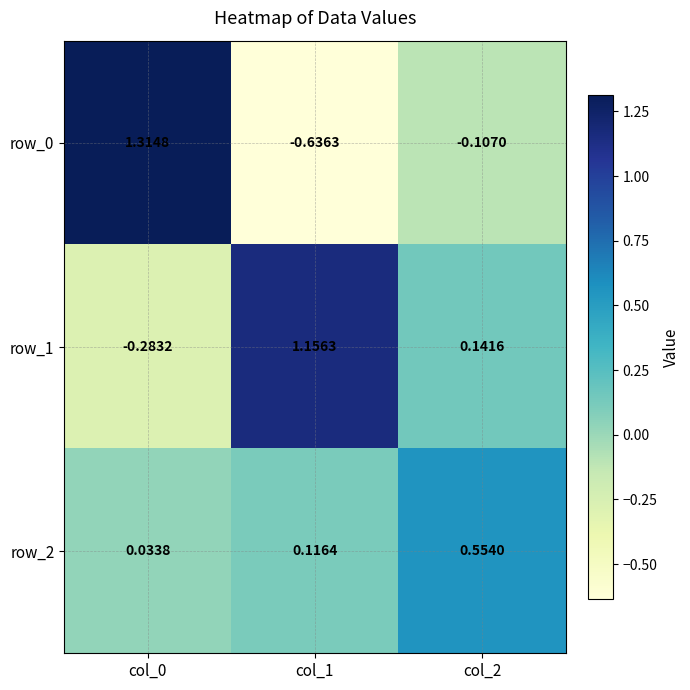

Is the value of row_1 at col_2 greater than the value of row_0 at col_1?

Yes